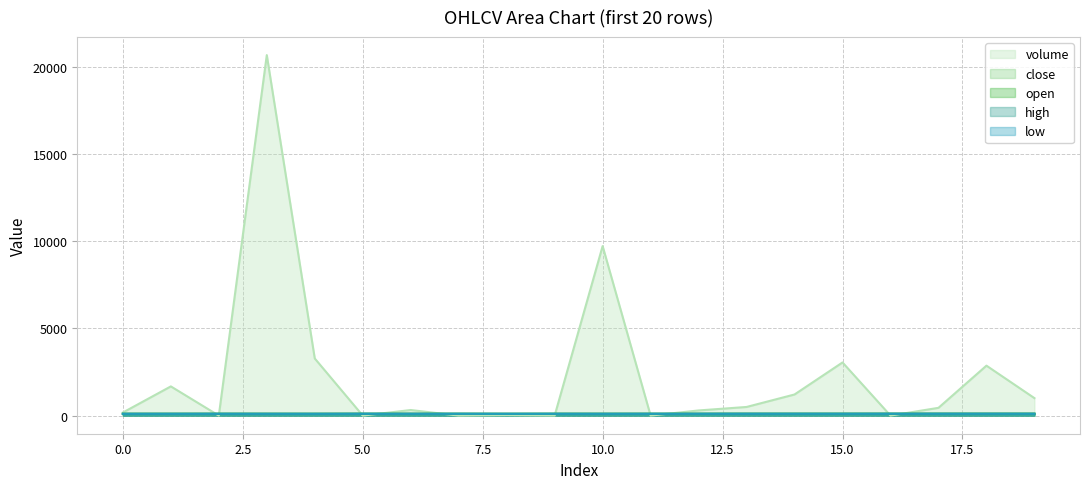

Which series has the widest spread of values?

volume